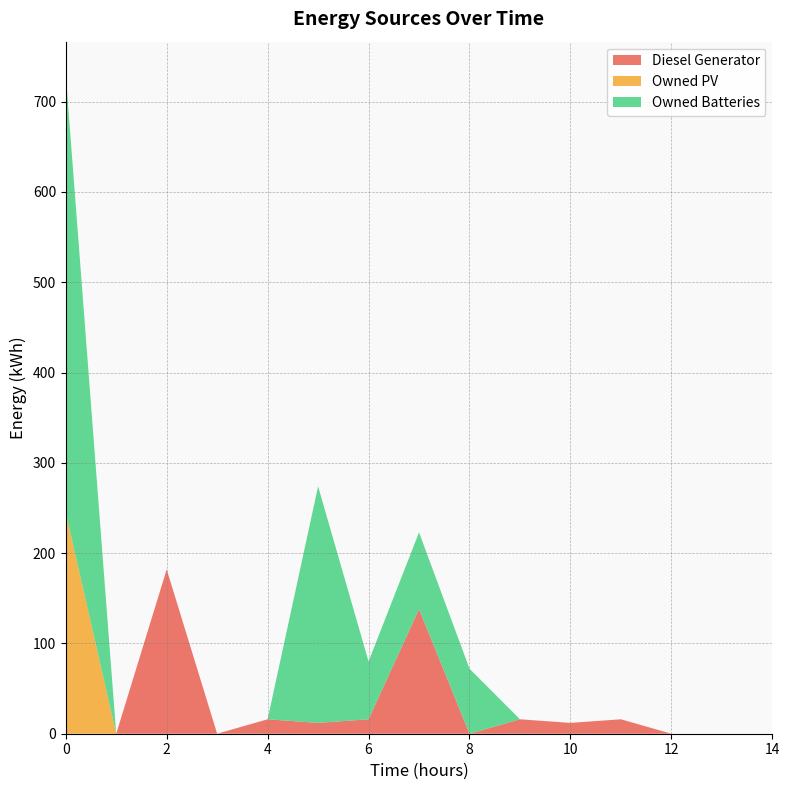

Reading left to right, extract all data points from this chart.

Diesel Generator: 0	0	182	0	16	12	16	138	0	16	12	16	0	0	0
Owned PV: 245	0	0	0	0	0	0	0	0	0	0	0	0	0	0
Owned Batteries: 485	0	0	0	0	262	64	85	72	0	0	0	0	0	0